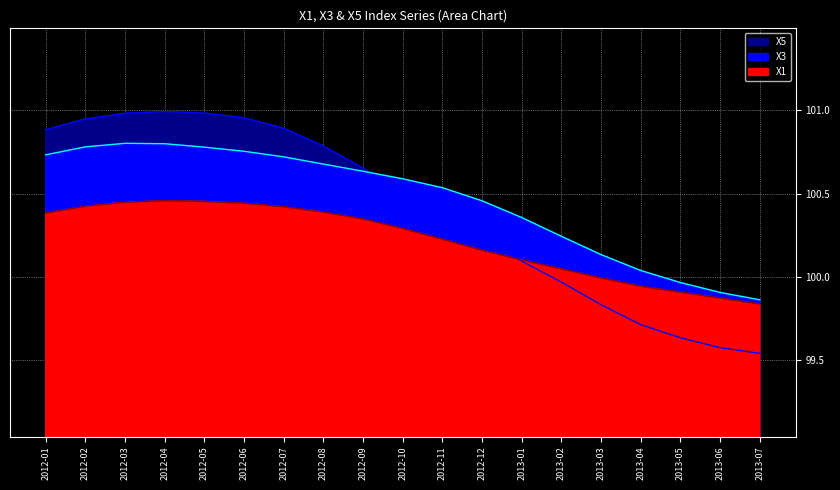

Which series has the largest total across all categories?

X3